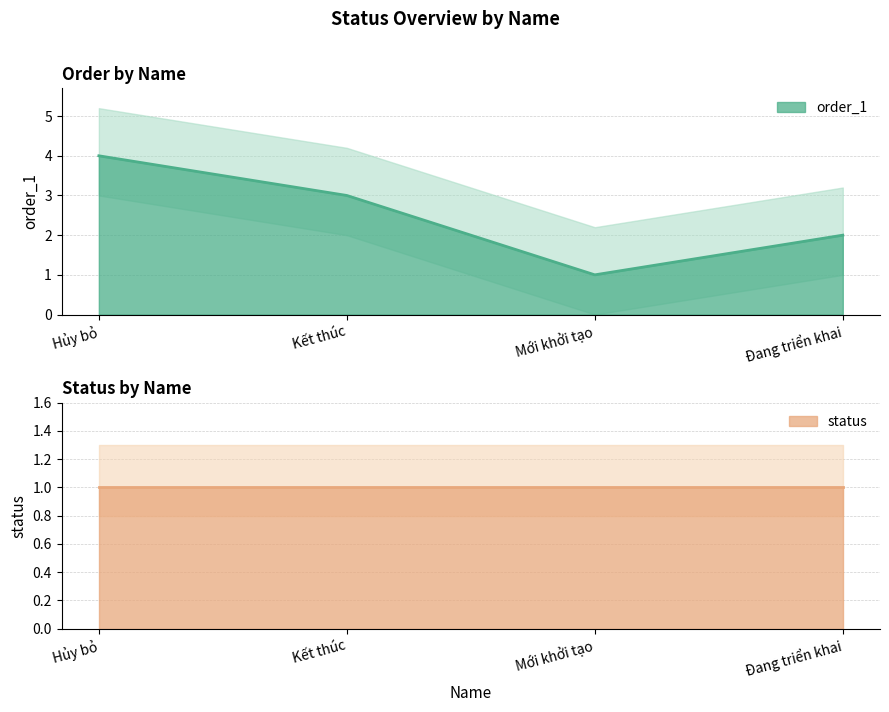

How many values exceed 3?

1